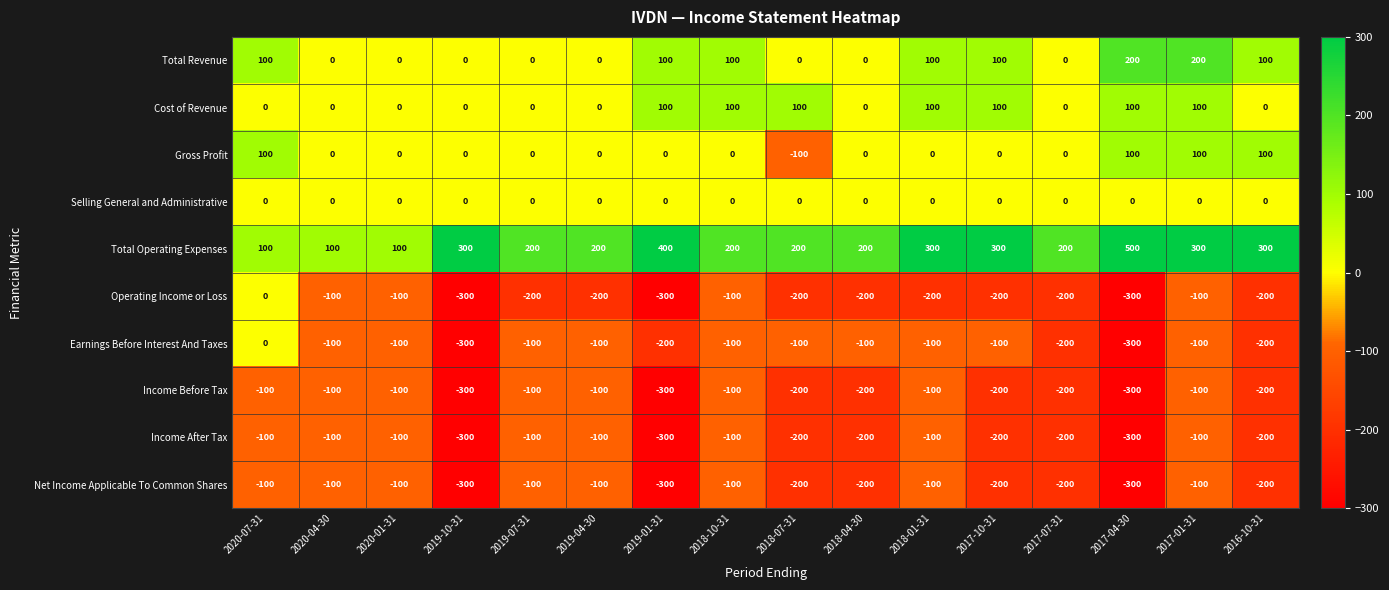

What is the difference between the maximum and minimum values in the Income Before Tax series?

200